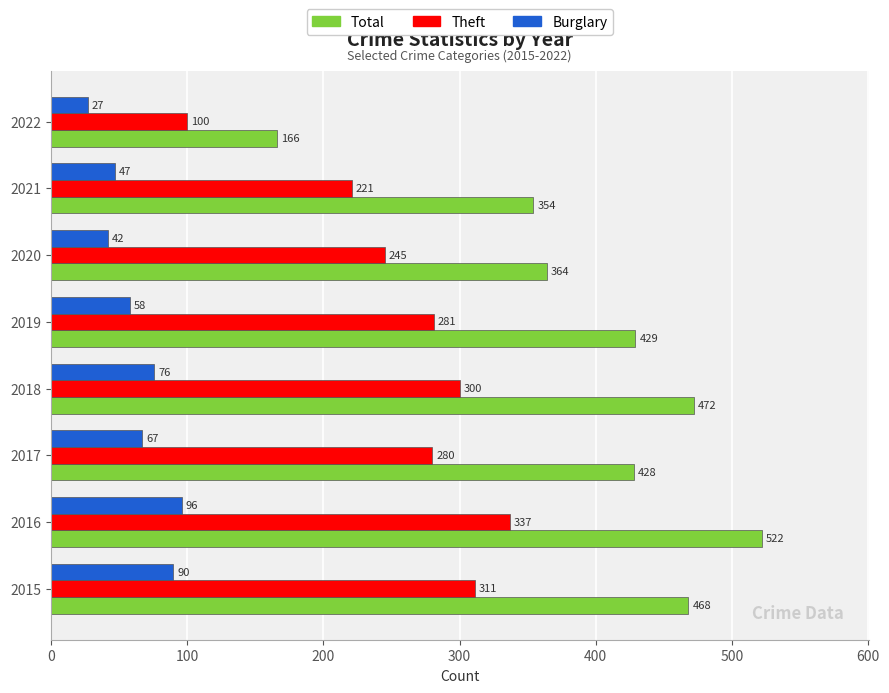

What is the greatest value displayed?

522